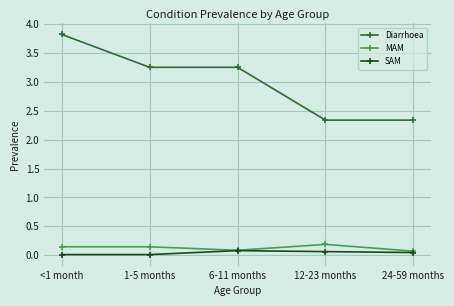

What is the difference between the highest and lowest values at 6-11 months?

3.2